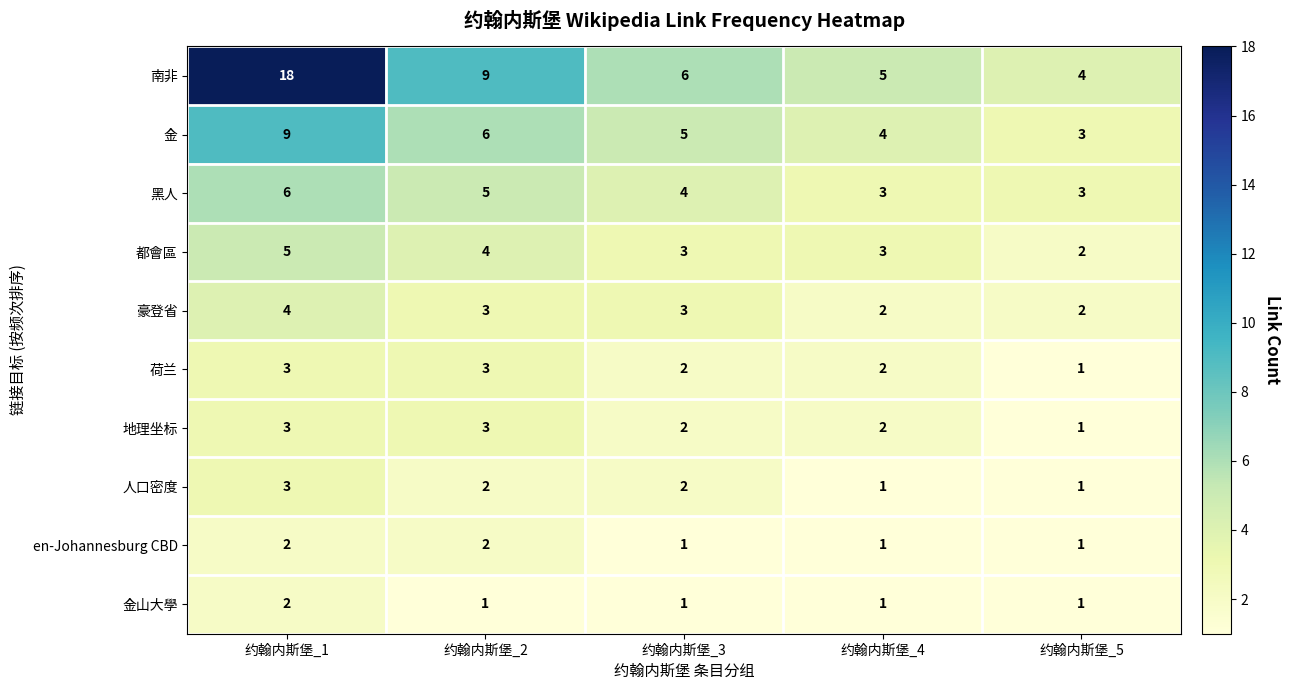

Rank the categories by 南非 value from highest to lowest.

约翰内斯堡_1, 约翰内斯堡_2, 约翰内斯堡_3, 约翰内斯堡_4, 约翰内斯堡_5